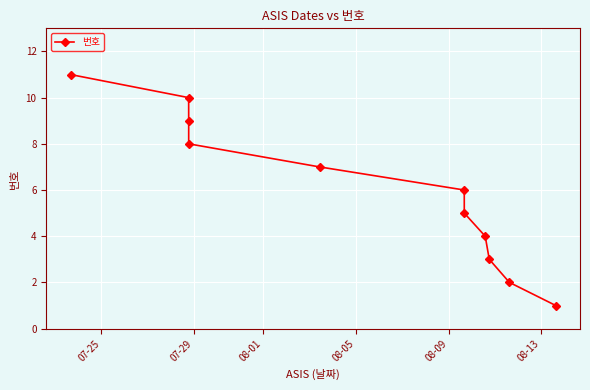

True or false: there are more than 1 points higher than both neighbors.

False